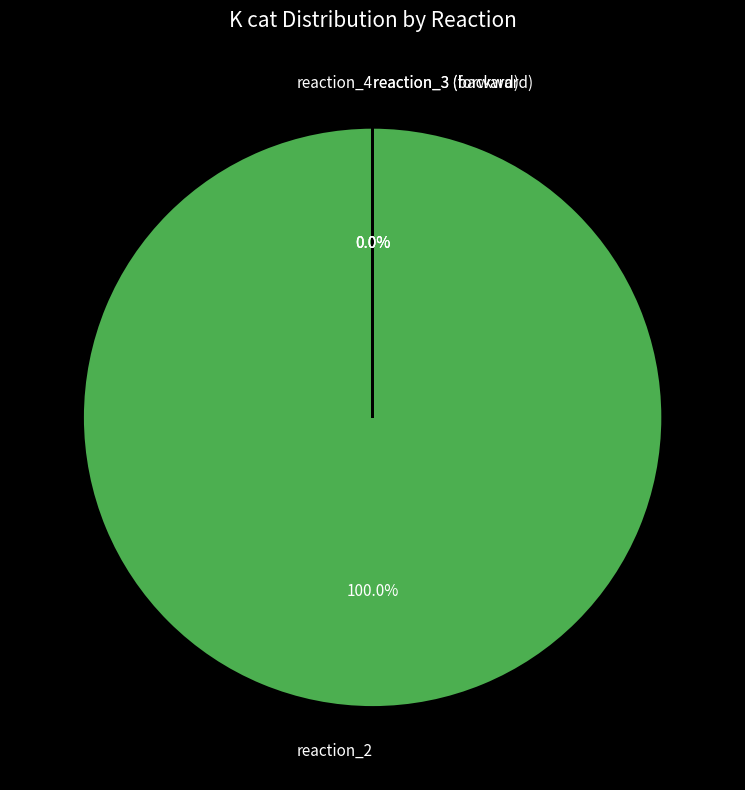

True or false: reaction_2 accounts for 94% of the total.

False